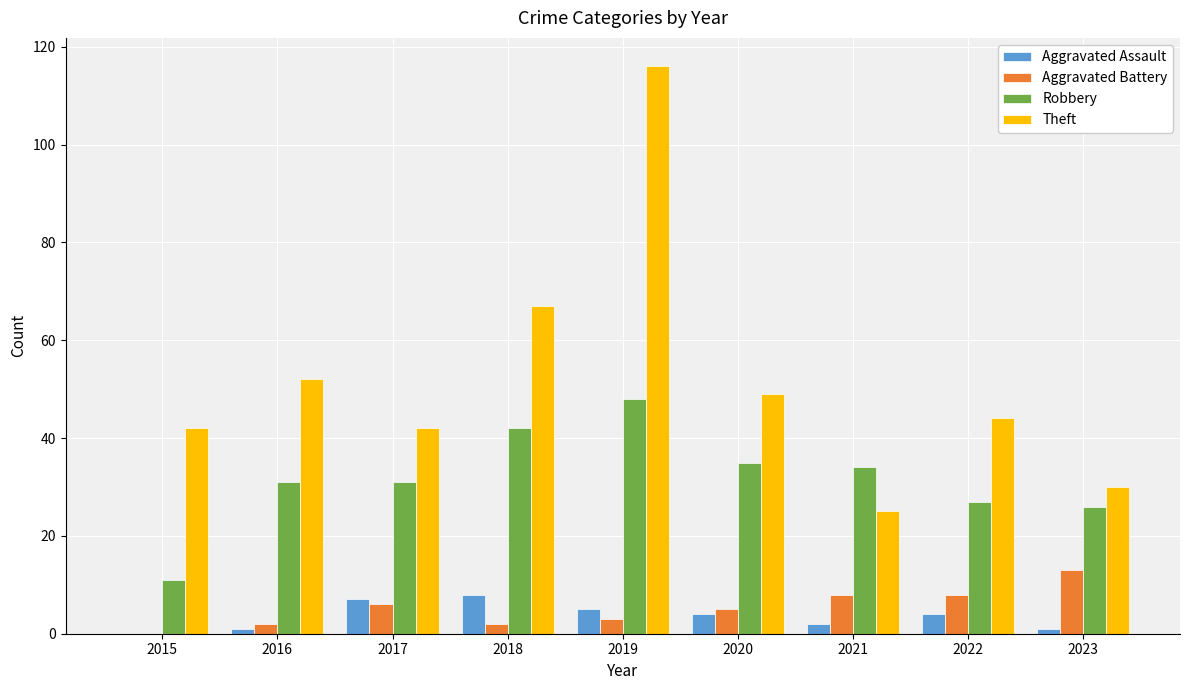

True or false: Aggravated Assault has a value of 0 at 2015.

True